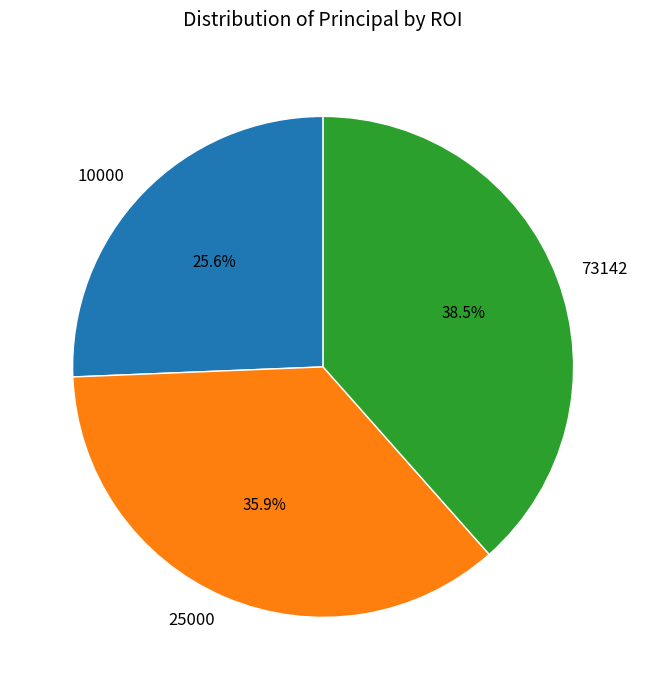

What is the smallest slice in the pie chart?

10000